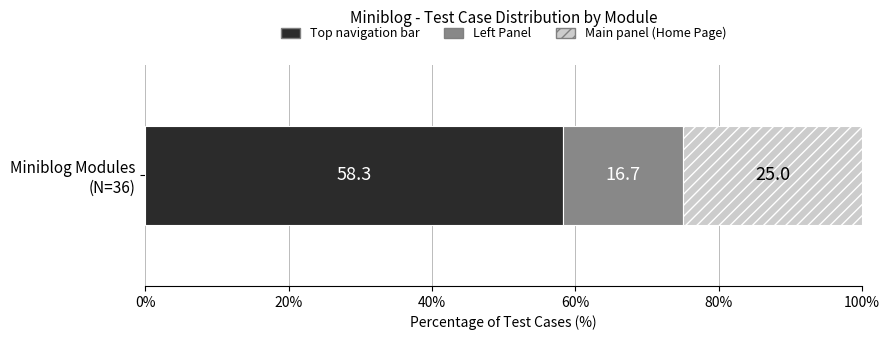

What is the maximum value for Top navigation bar?

58.3